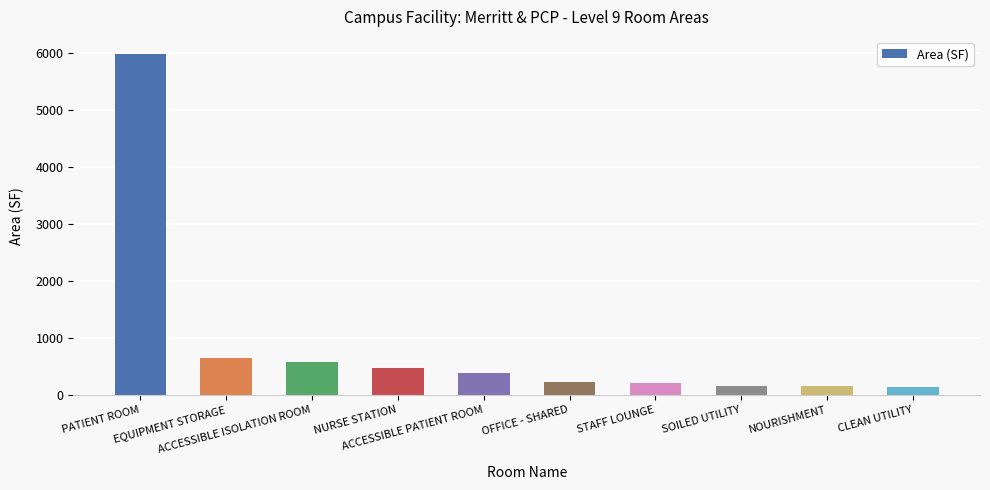

What is the minimum value shown in the chart?

143.9